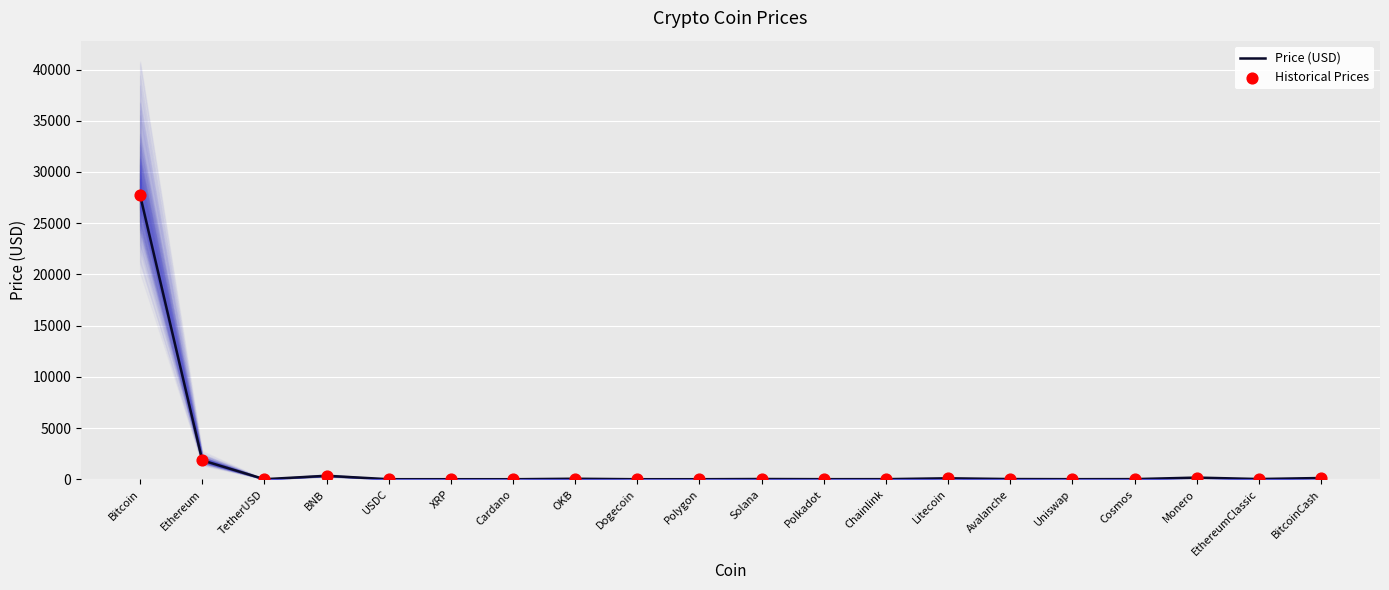

At which category is the sum across all series the highest?

Bitcoin